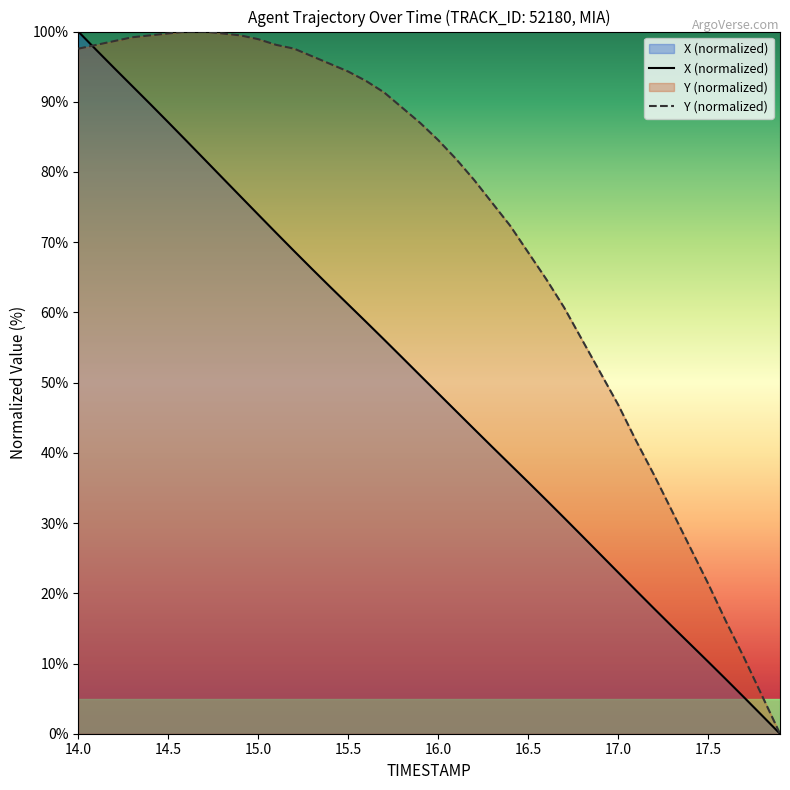

How many categories are shown in the chart?

40